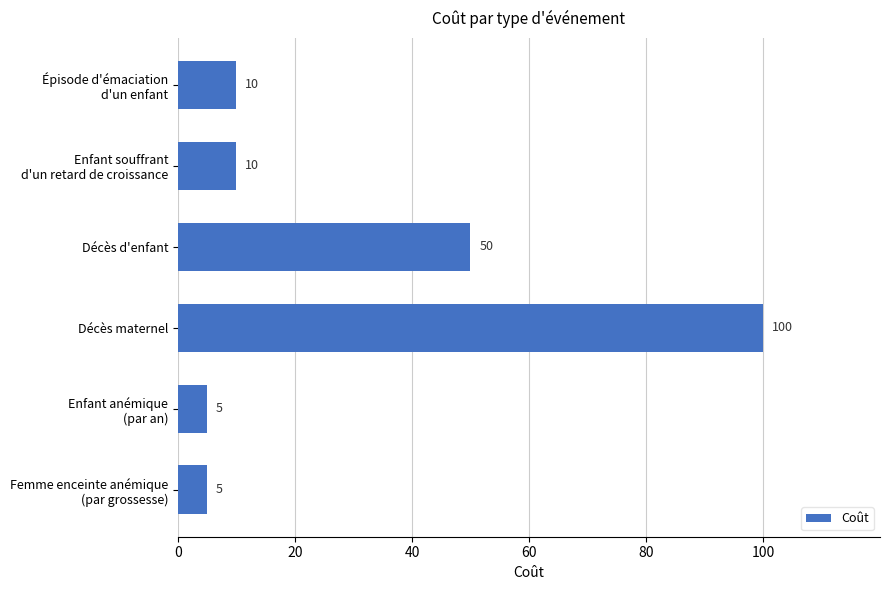

How many data points are less than 10?

2